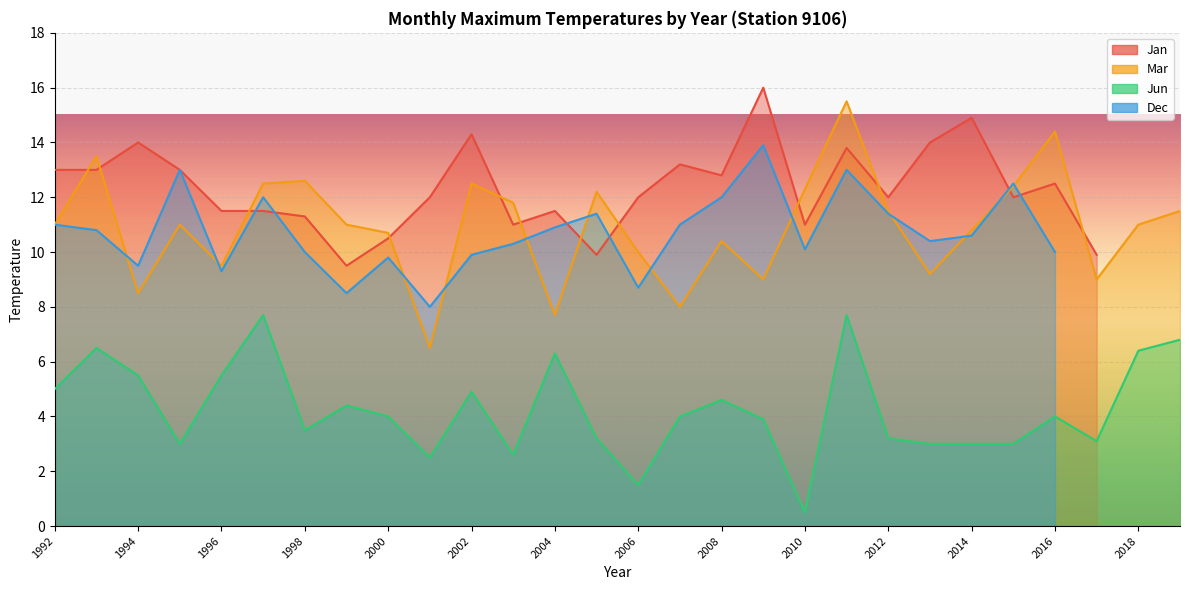

What is the total value across all series at 1994?

14.0